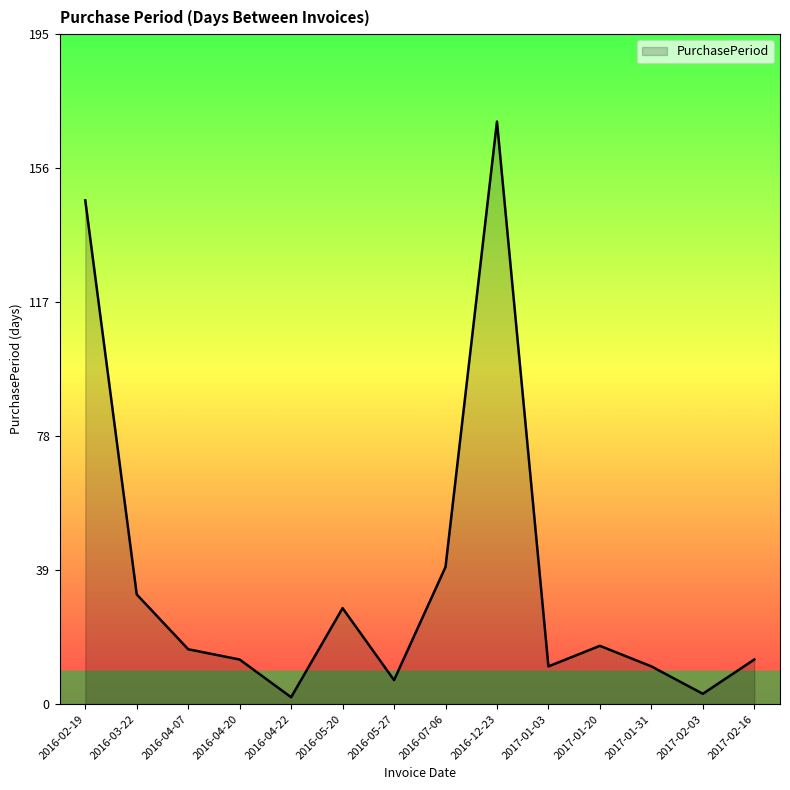

At which label is the value closest to 86?

2016-07-06